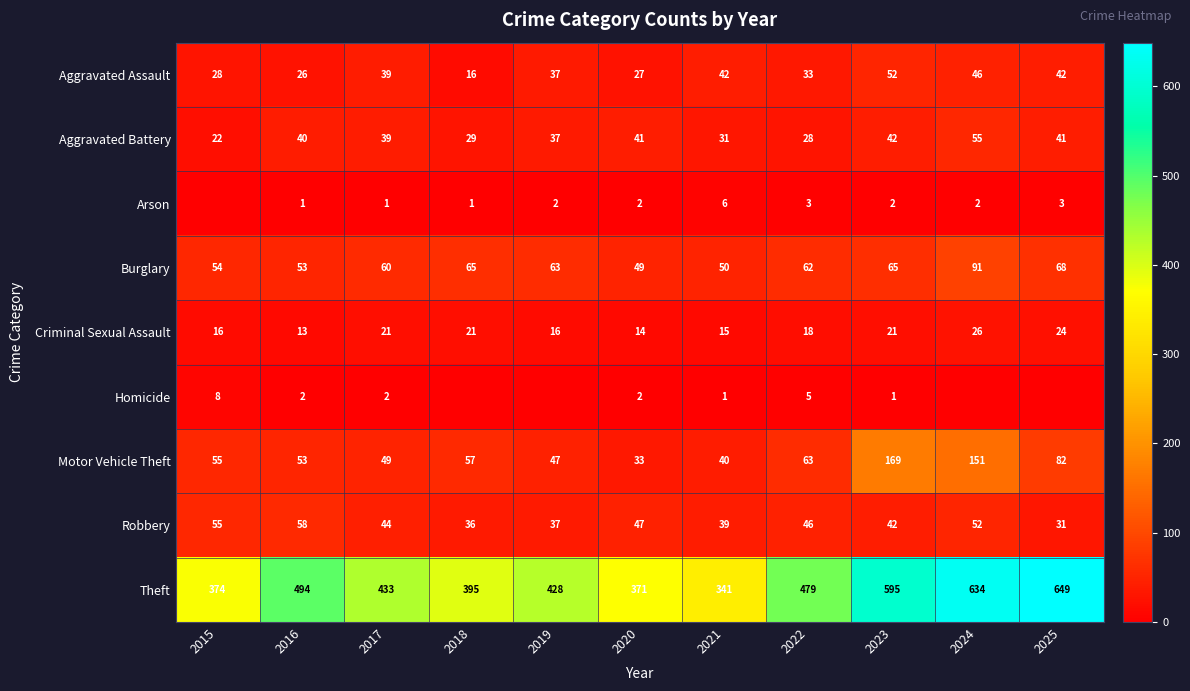

At how many categories does at least one series exceed 390?

8